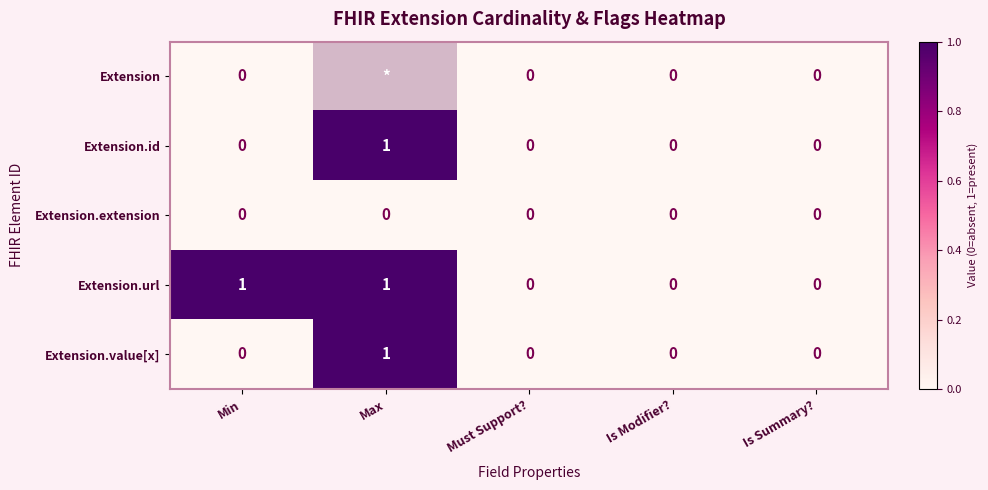

The Extension.id series shows 0.6 at Is Modifier?. True or false?

False